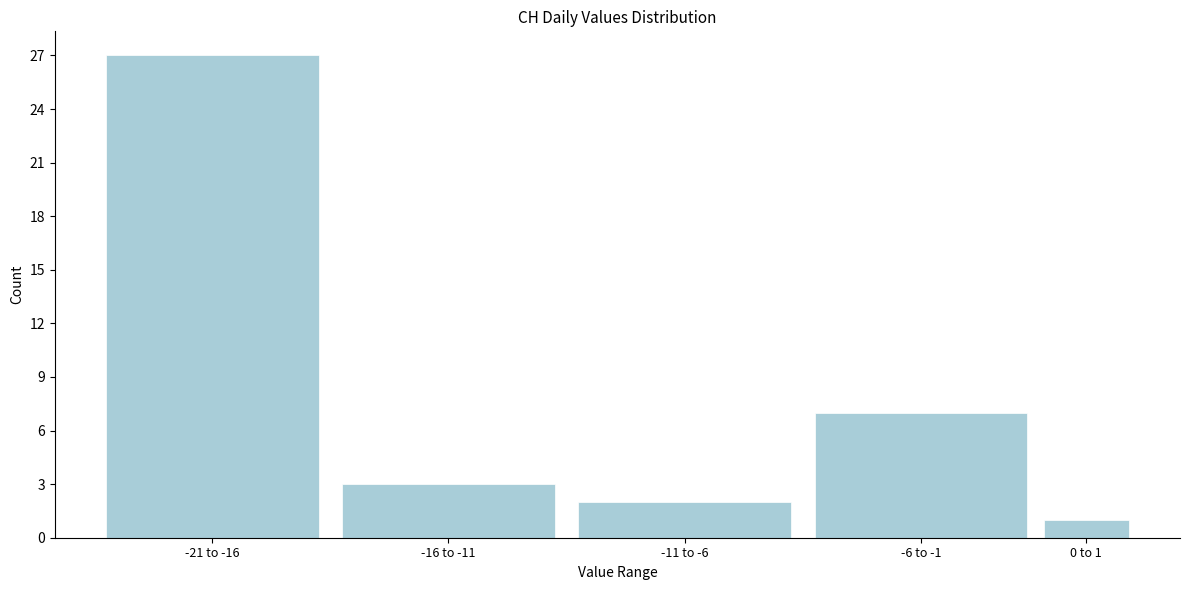

Reading left to right, transcribe all the data shown in this chart.

-21 to -16=27	-16 to -11=3	-11 to -6=2	-6 to -1=7	0 to 1=1